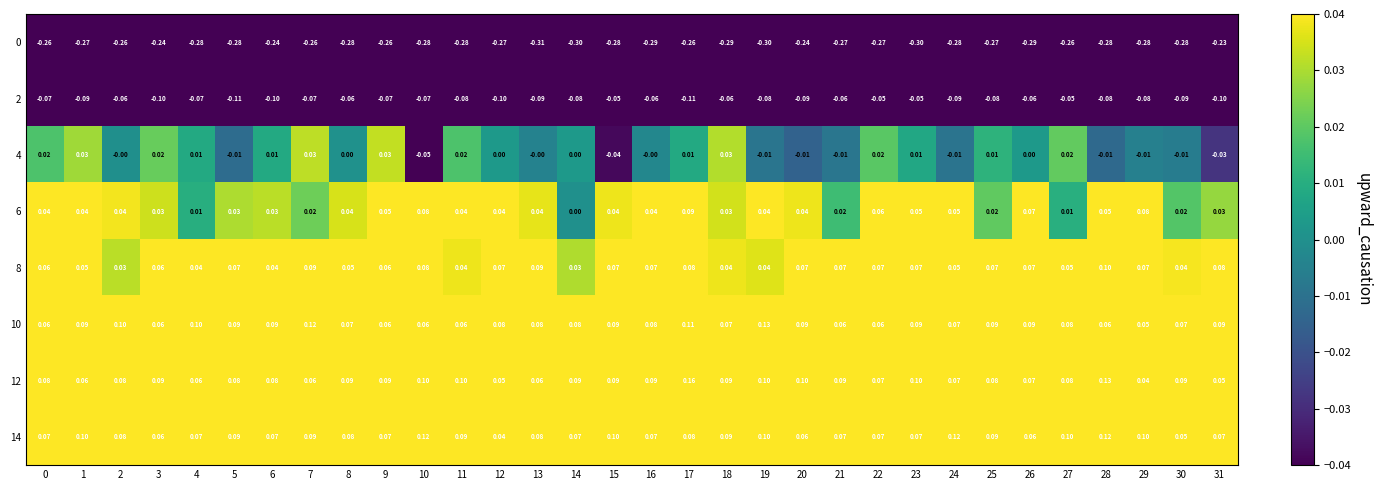

Is the value of 14 at 24 greater than the value of 12 at 9?

Yes